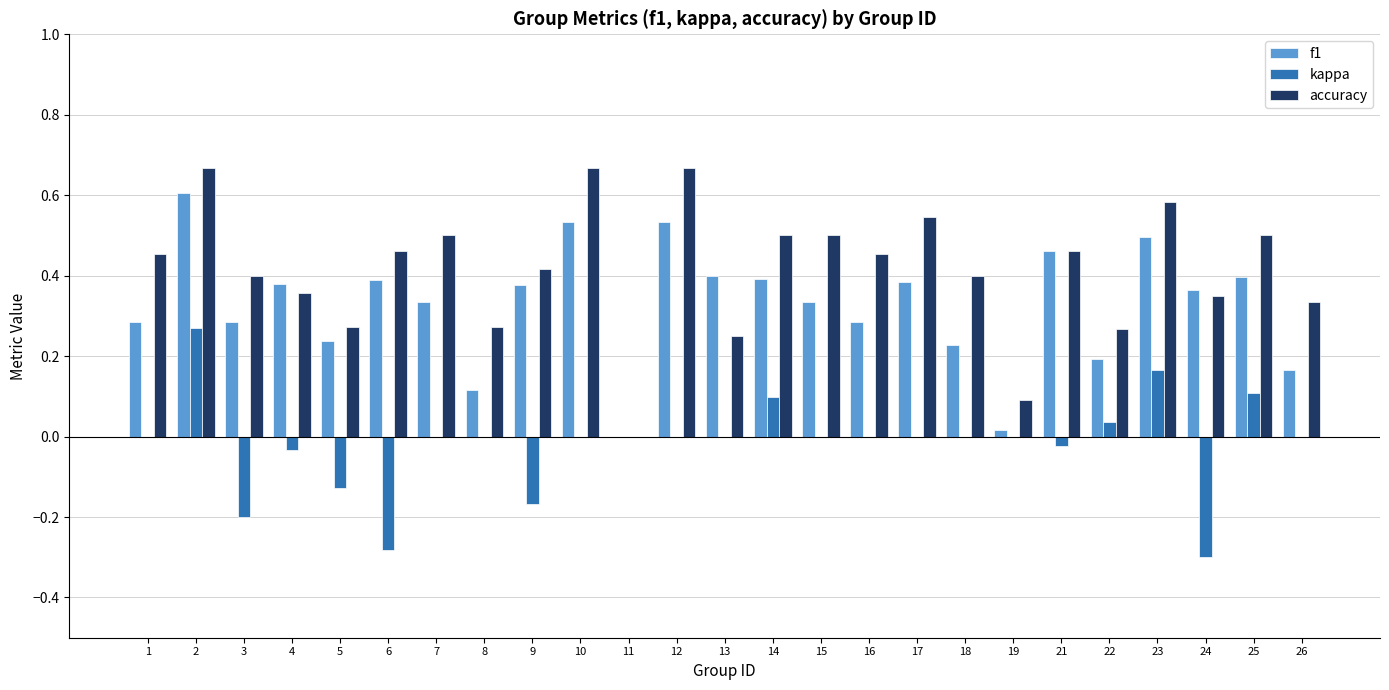

The value of f1 at 8 is 0.1. True or false?

True